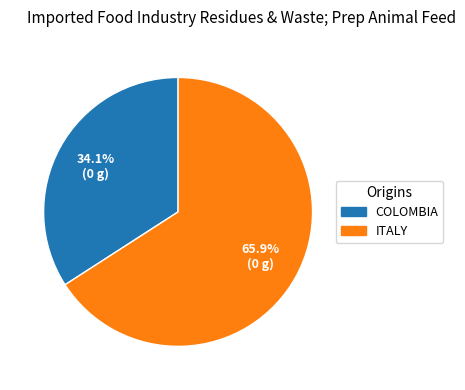

How many slices are in this pie chart?

2